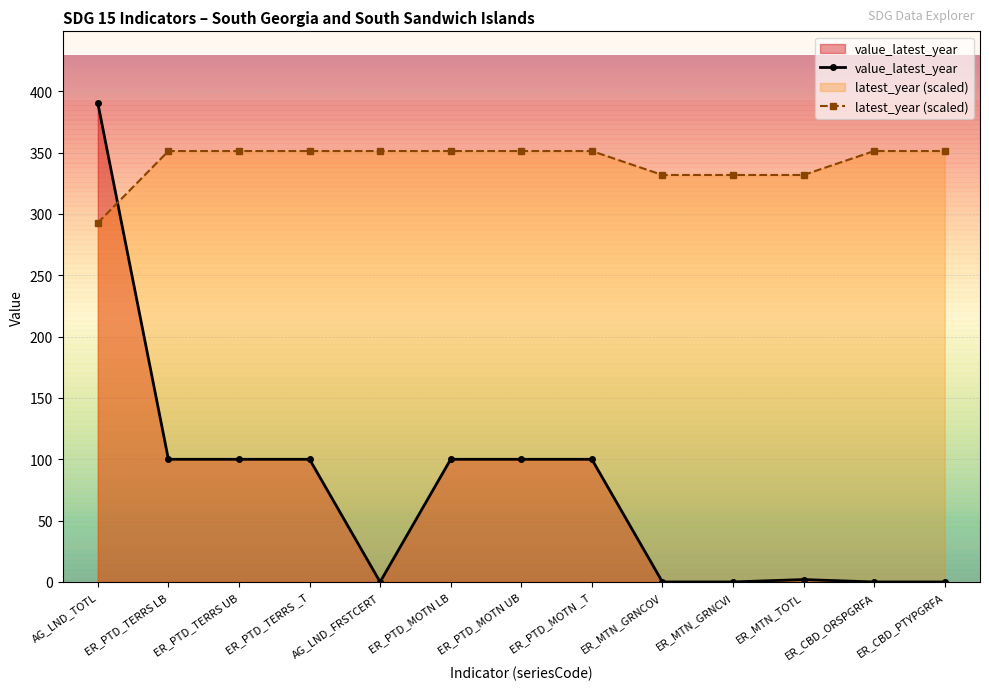

How many lines are shown in the chart?

2